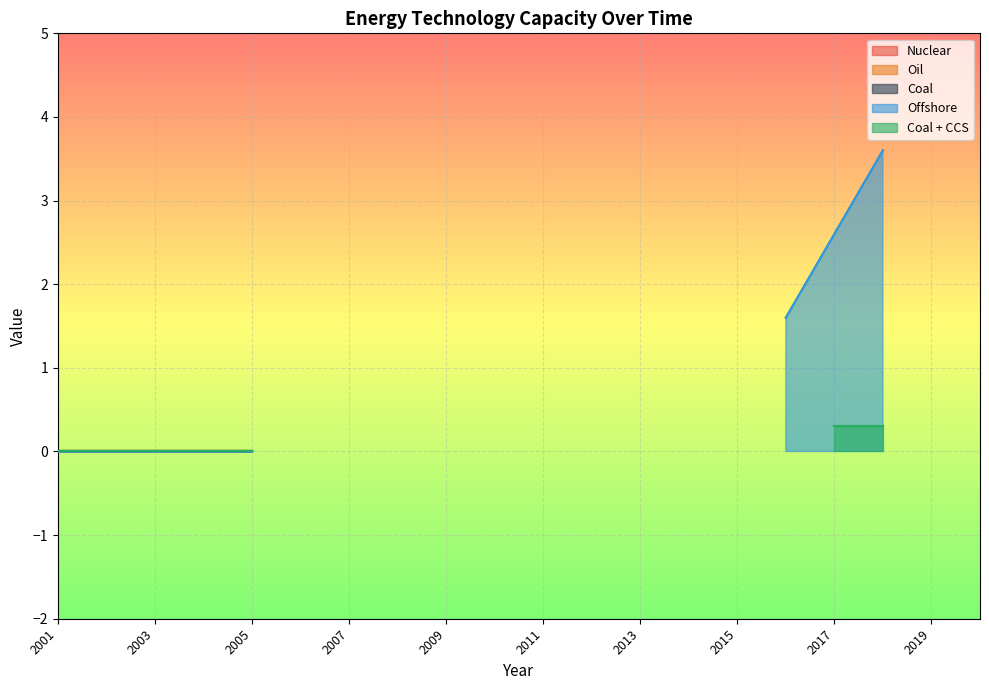

Rank the series by their maximum value, from lowest to highest.

Nuclear, Oil, Coal, Coal + CCS, Offshore